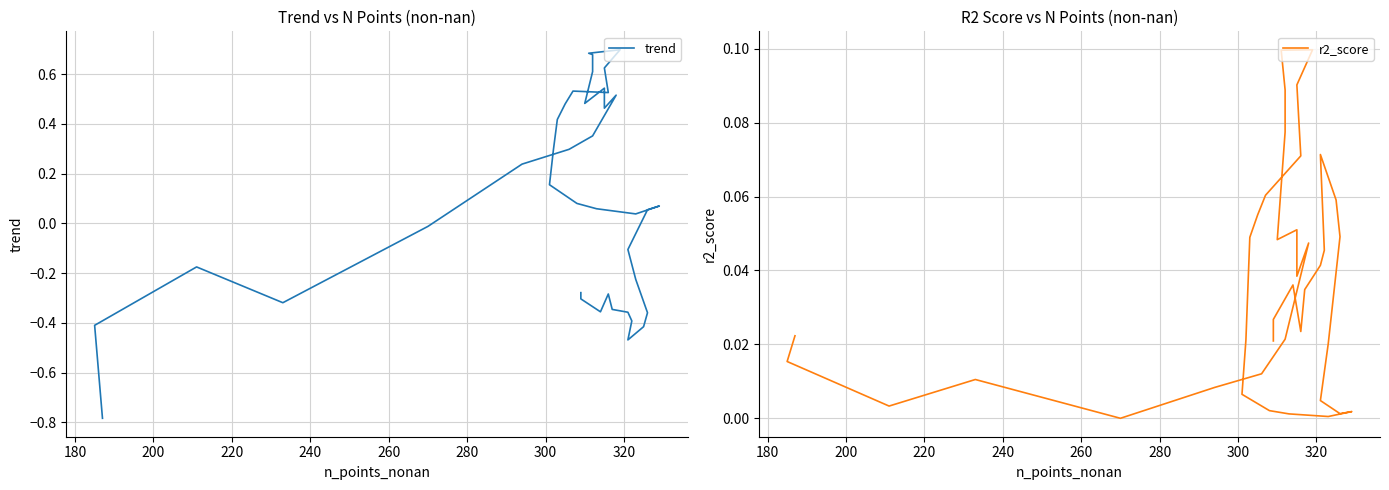

Rank the series by their maximum value, from highest to lowest.

trend, r2_score